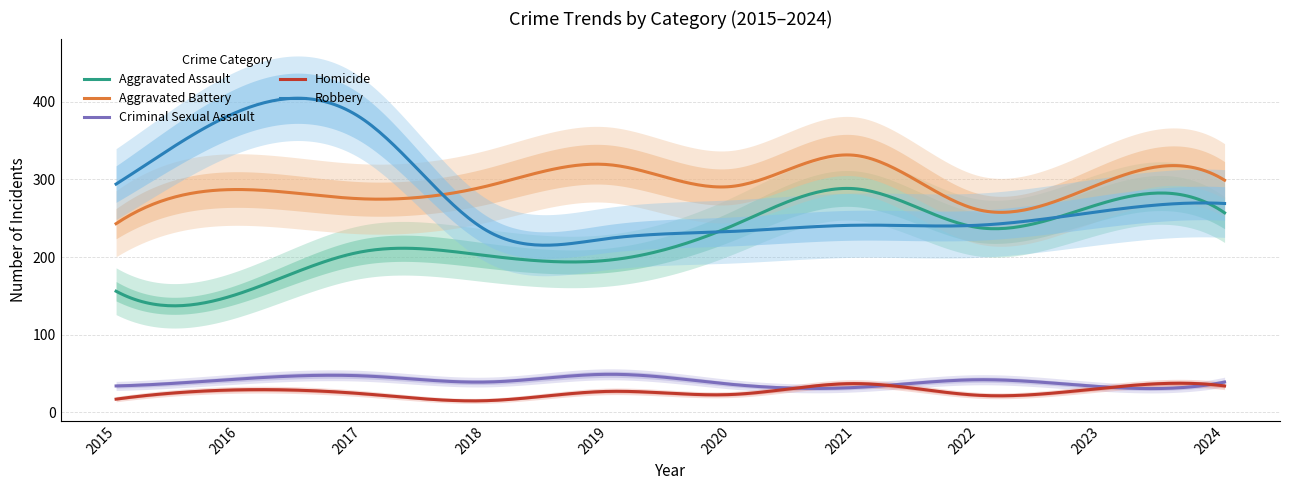

True or false: Aggravated Battery and Homicide cross at least once.

False